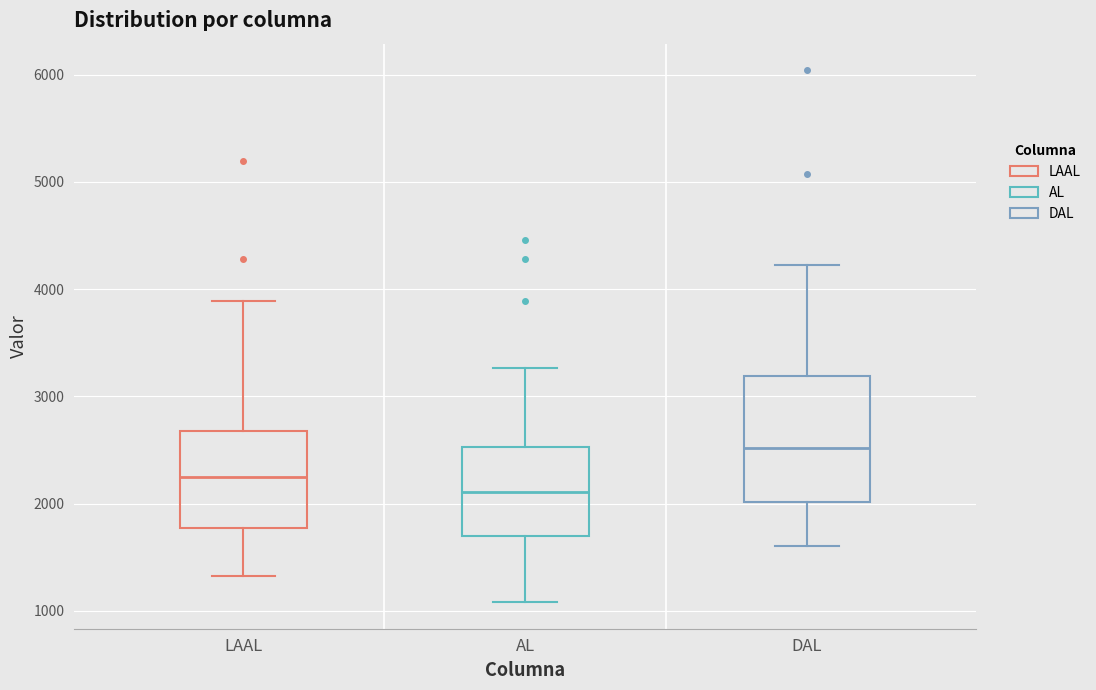

Where does the upper whisker of the box for LAAL end on the y-axis? The values are not printed on the chart, so give them approximately, as read against the axis.

3900